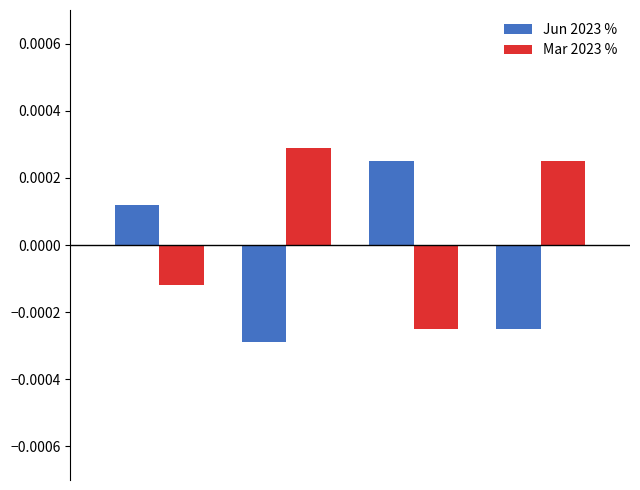

How many values in the Mar 2023 % series are below 0?

2